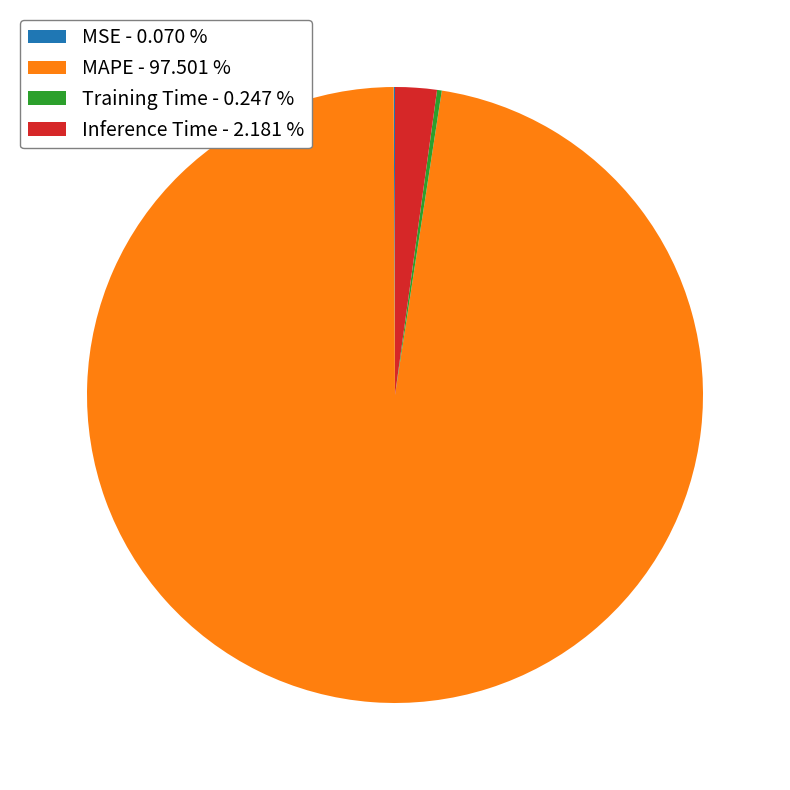

Do Inference Time - 2.181 % and MAPE - 97.501 % together represent more than half of the pie?

Yes